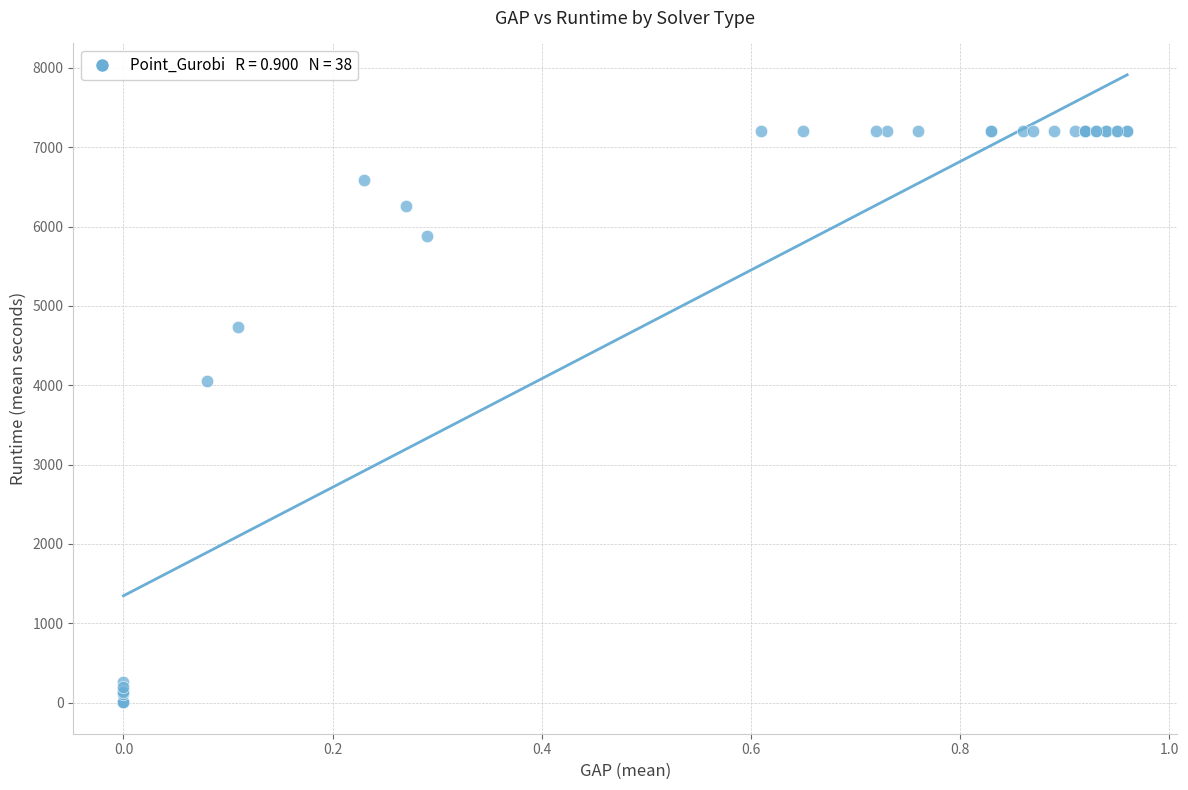

What Y value in the scatter plot is closest to 3601?

4060.2